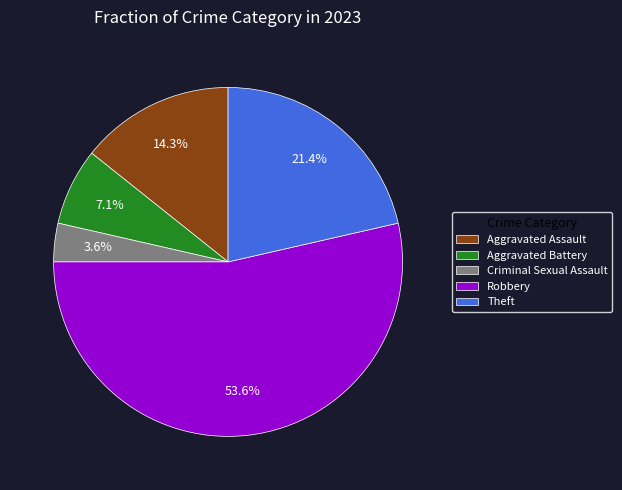

Is it true that Criminal Sexual Assault is 4% of the pie?

True